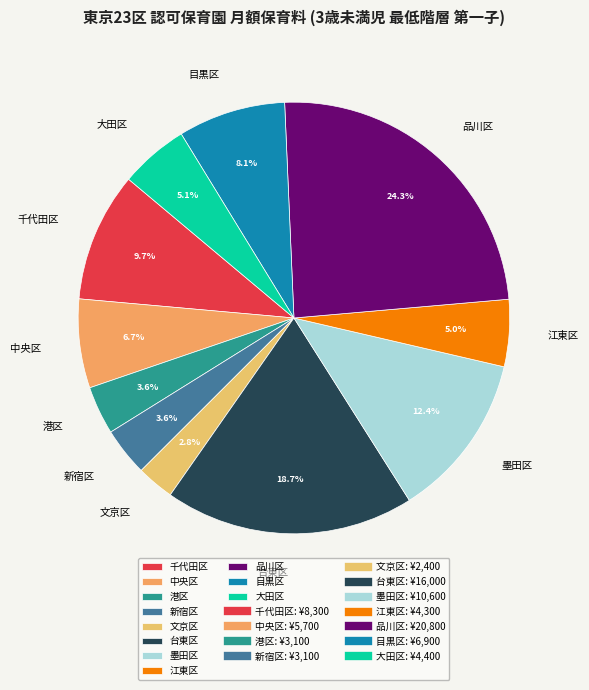

Combined, what portion of the pie is 墨田区 and 千代田区?

22.1%